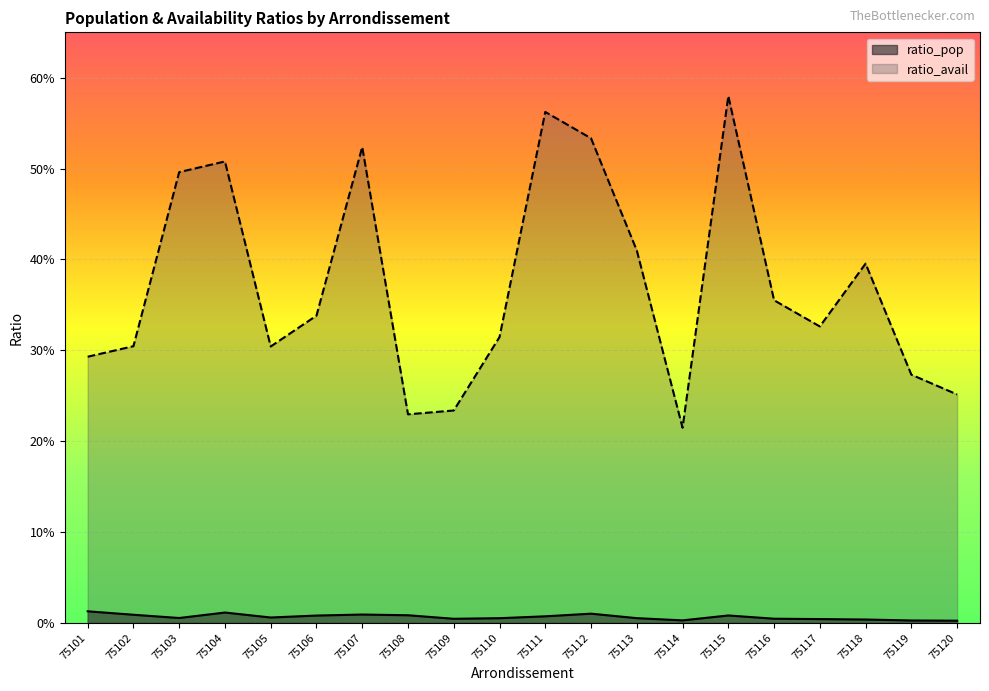

True or false: ratio_avail and ratio_pop intersect in this chart.

False